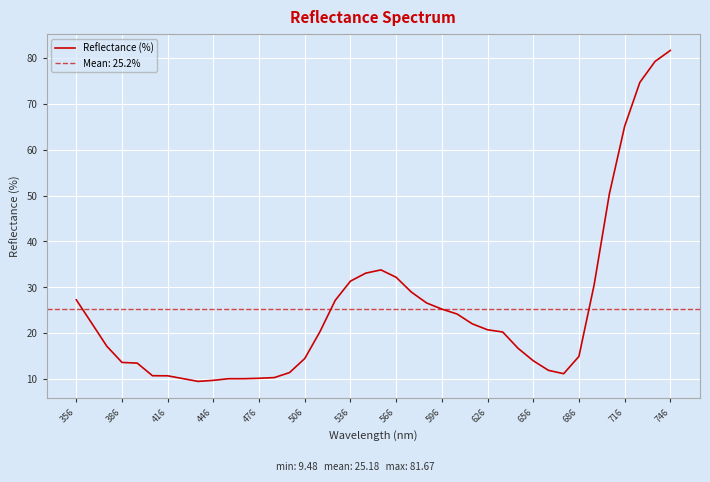

Is it true that Reflectance (%) equals 9.6 at 506?

False